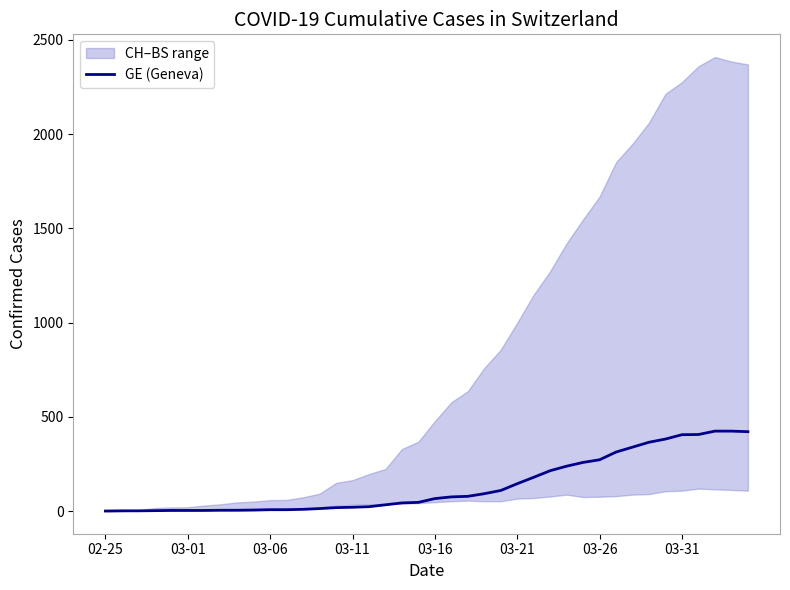

What is the difference between the second highest and minimum values?

424